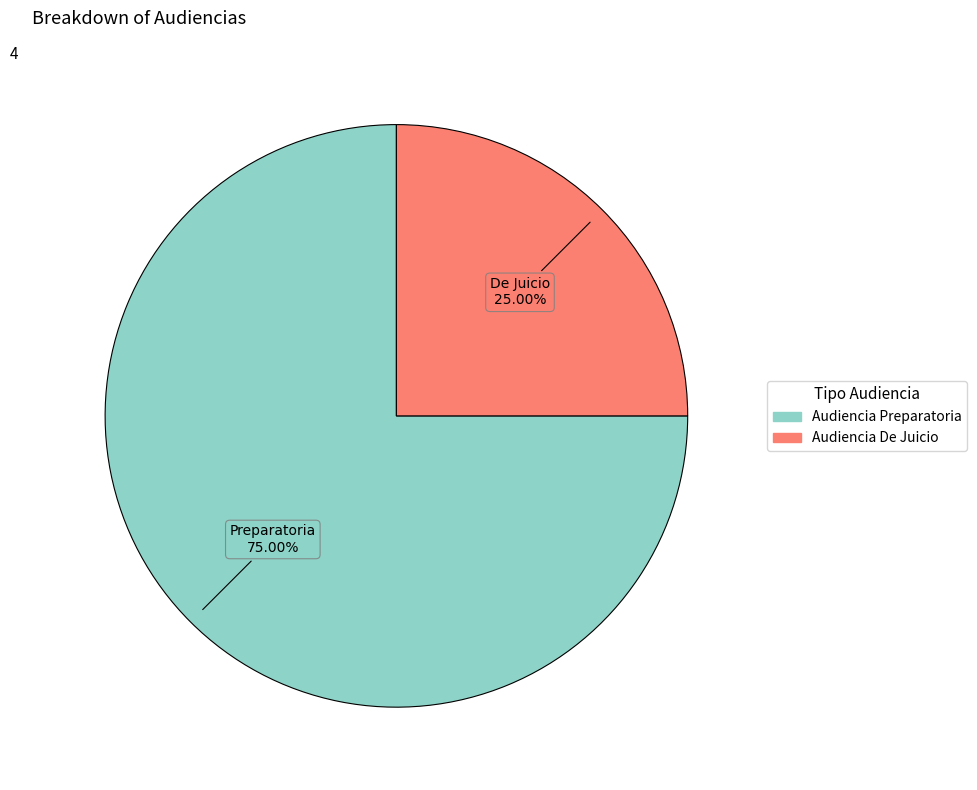

How many slices are in this pie chart?

2